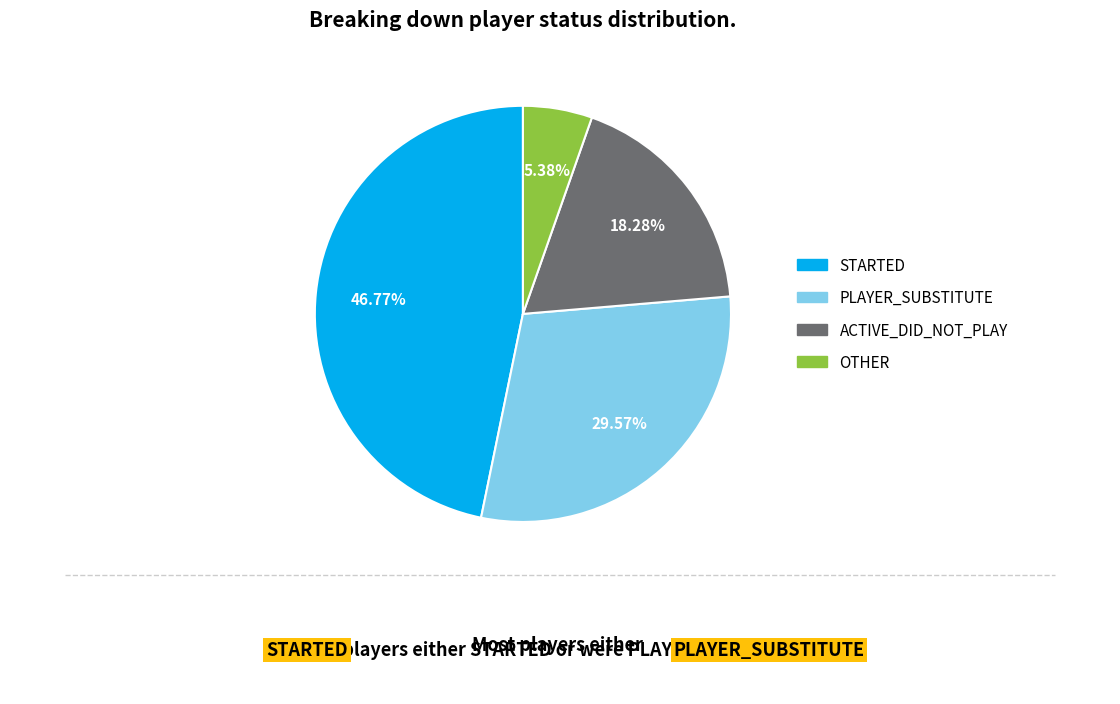

Is there a majority slice in this chart?

No